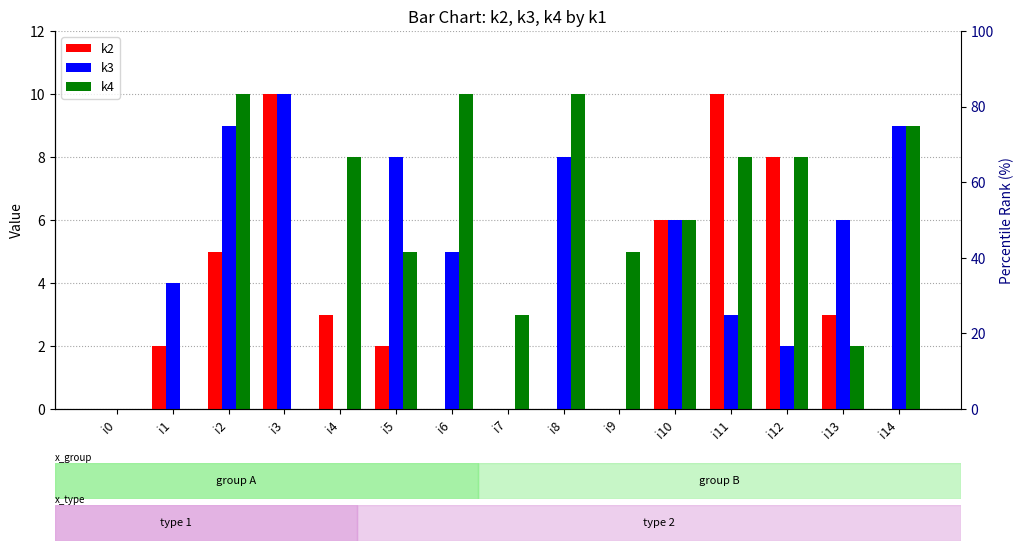

What is the value of the k4 bar at the 13th from the left?

8